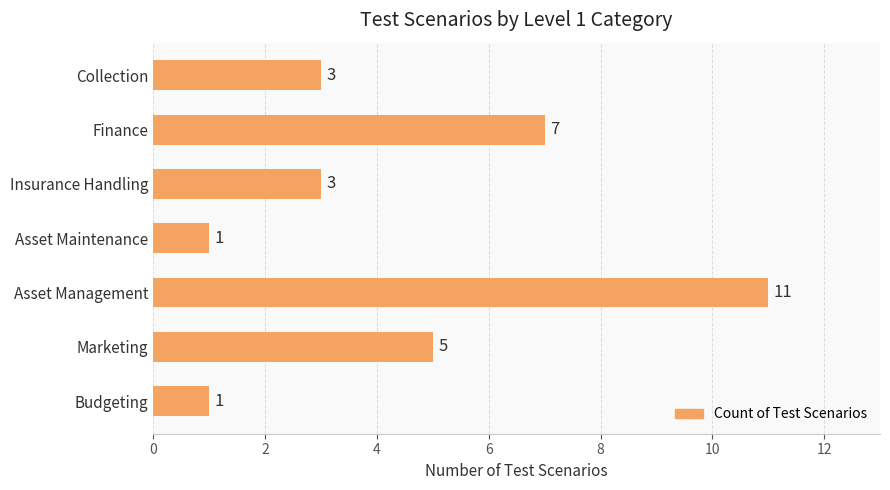

Reading bottom to top, extract all data points from this chart.

Budgeting=1	Marketing=5	Asset Management=11	Asset Maintenance=1	Insurance Handling=3	Finance=7	Collection=3